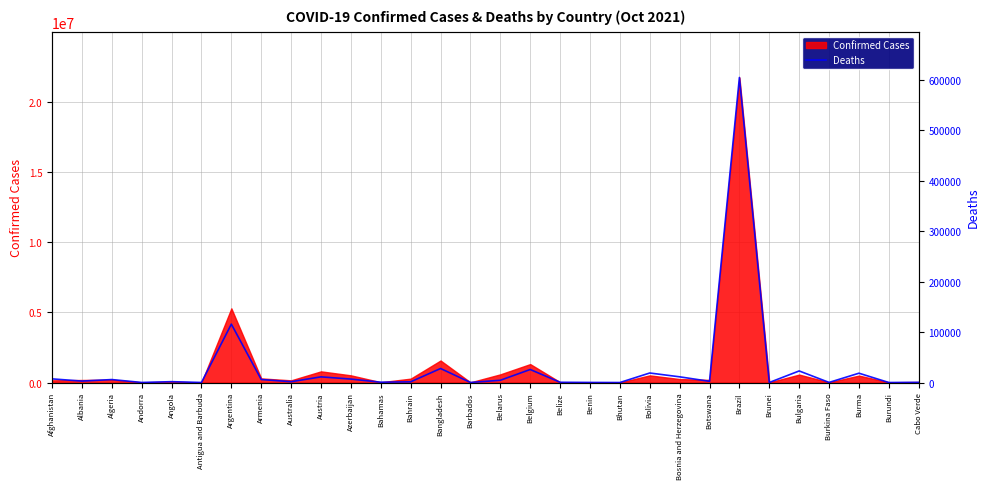

True or false: the data has more than 2 interior local peaks.

True